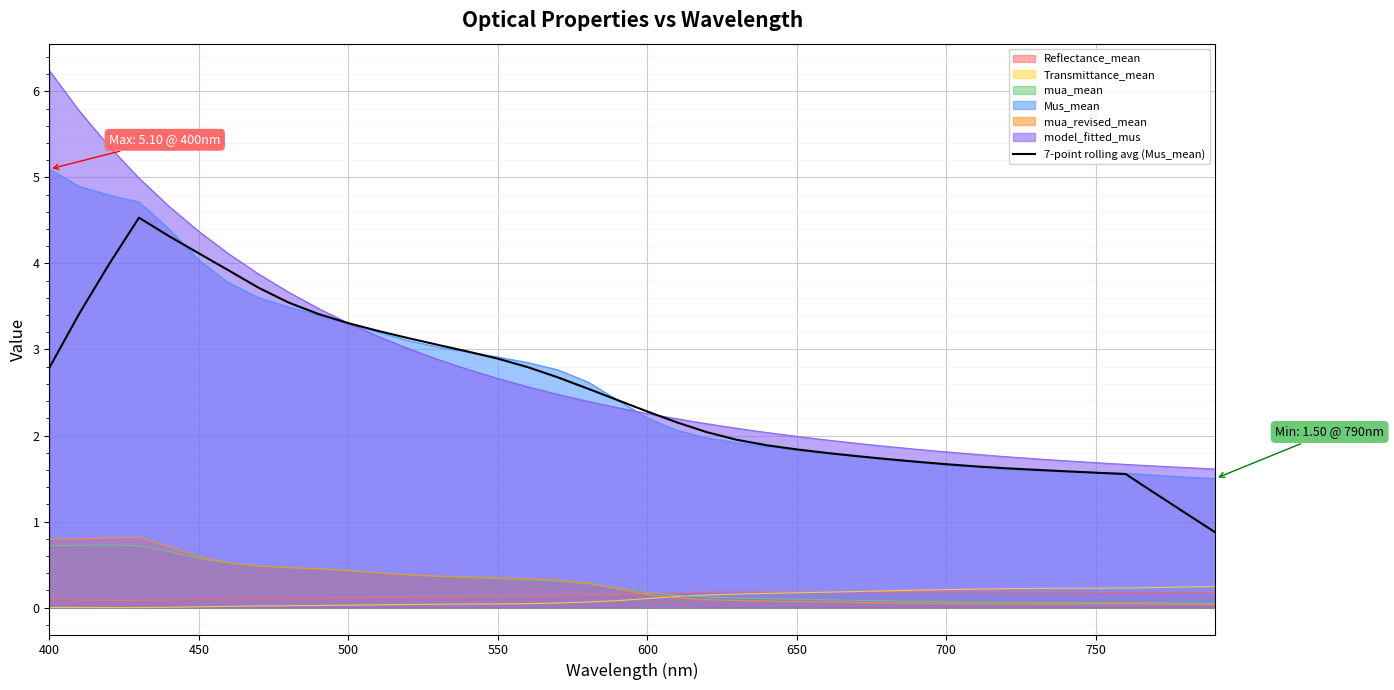

Which series has the widest spread of values?

model_fitted_mus